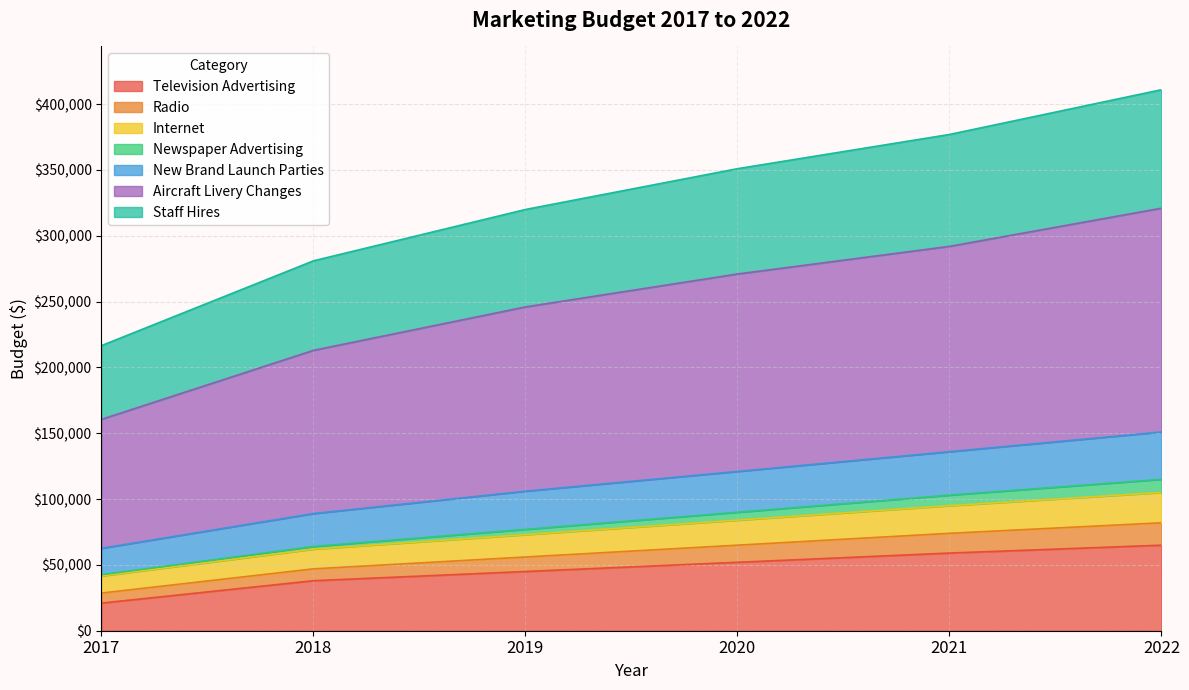

Rank the categories by Television Advertising value from lowest to highest.

2017, 2018, 2019, 2020, 2021, 2022